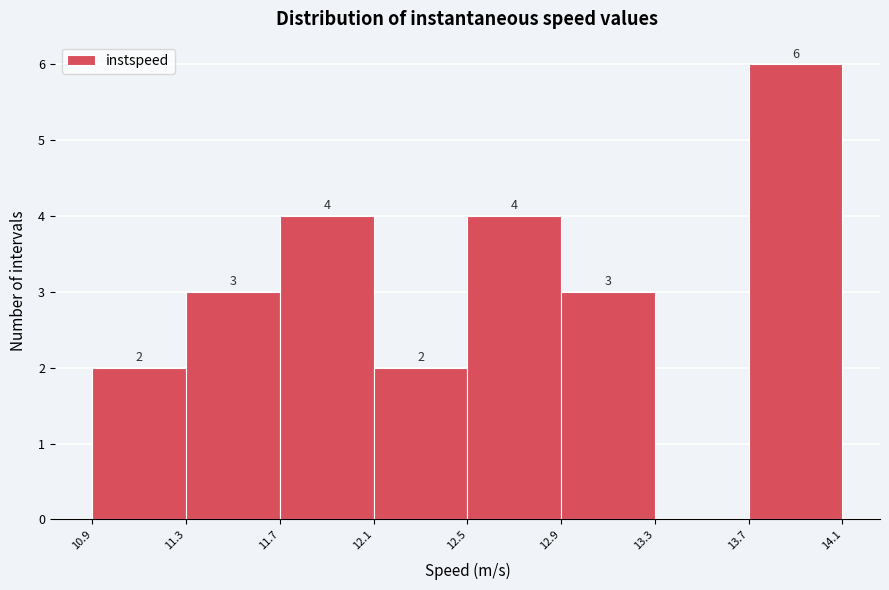

Over which range of the x-axis is the bar tallest?

13.7 to 14.1